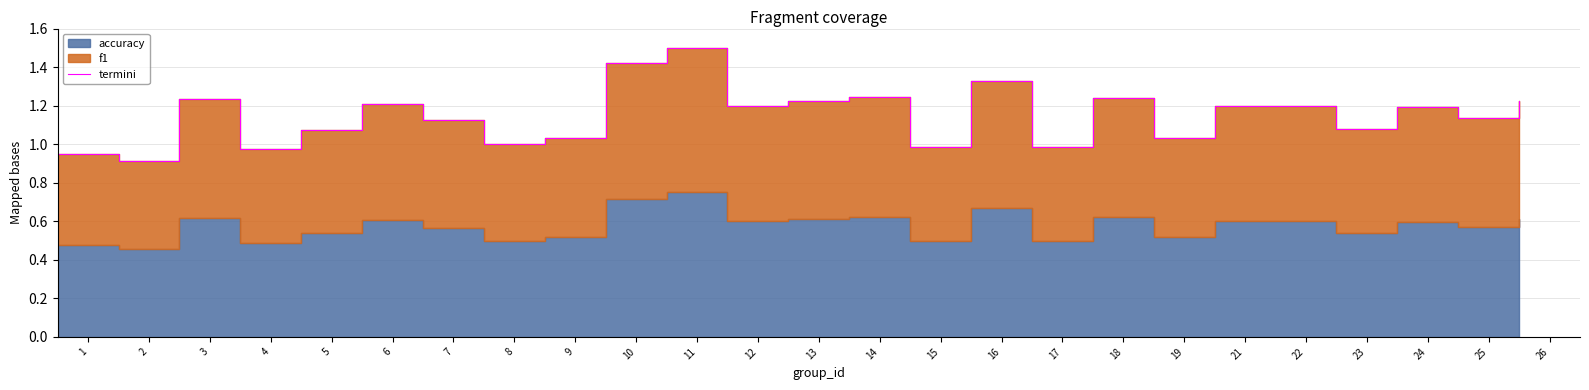

Rank the categories by value from lowest to highest.

2, 1, 4, 15, 17, 8, 19, 9, 5, 23, 7, 25, 24, 12, 22, 21, 6, 13, 26, 3, 18, 14, 16, 10, 11